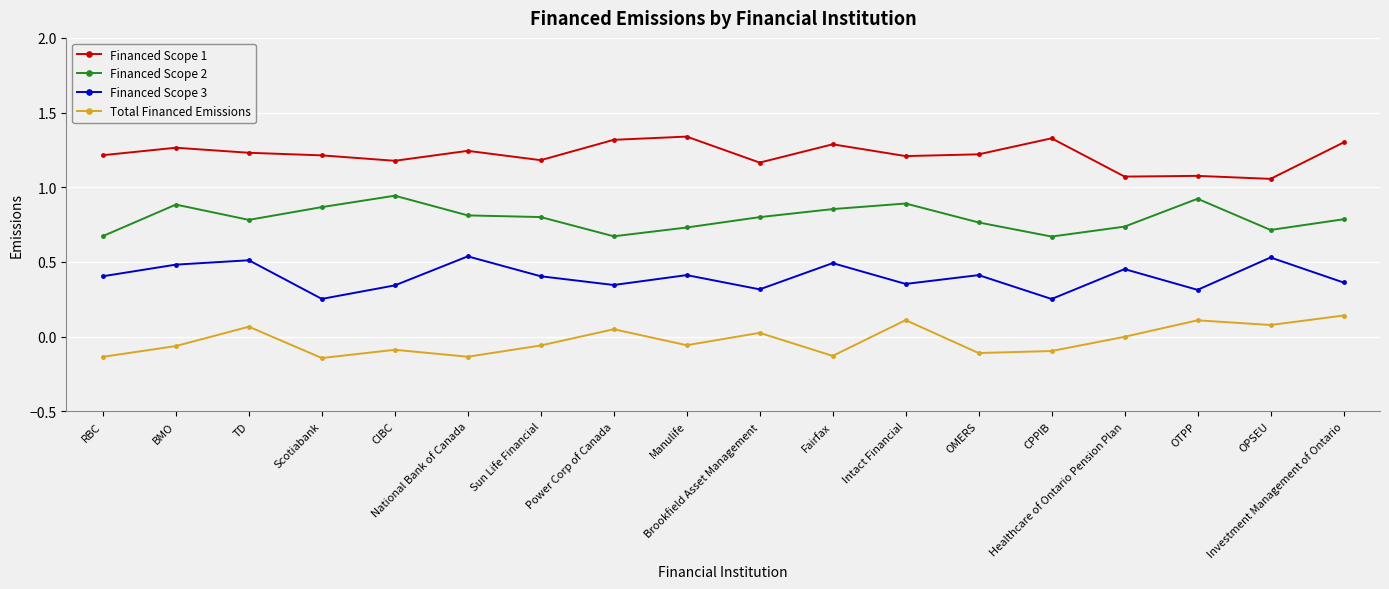

Between RBC and Intact Financial, which series saw the biggest shift?

Total Financed Emissions